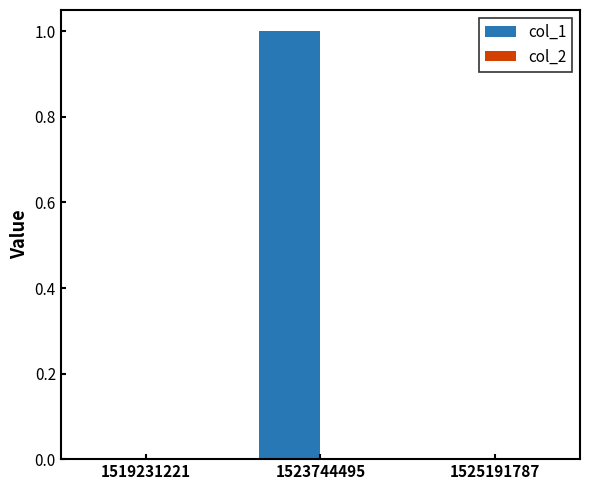

How many categories are shown in the chart?

3